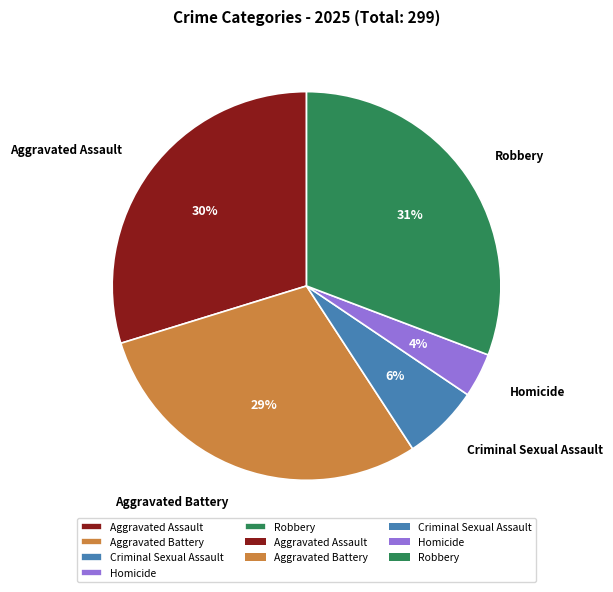

The Aggravated Battery slice represents 29% of the pie. True or false?

True